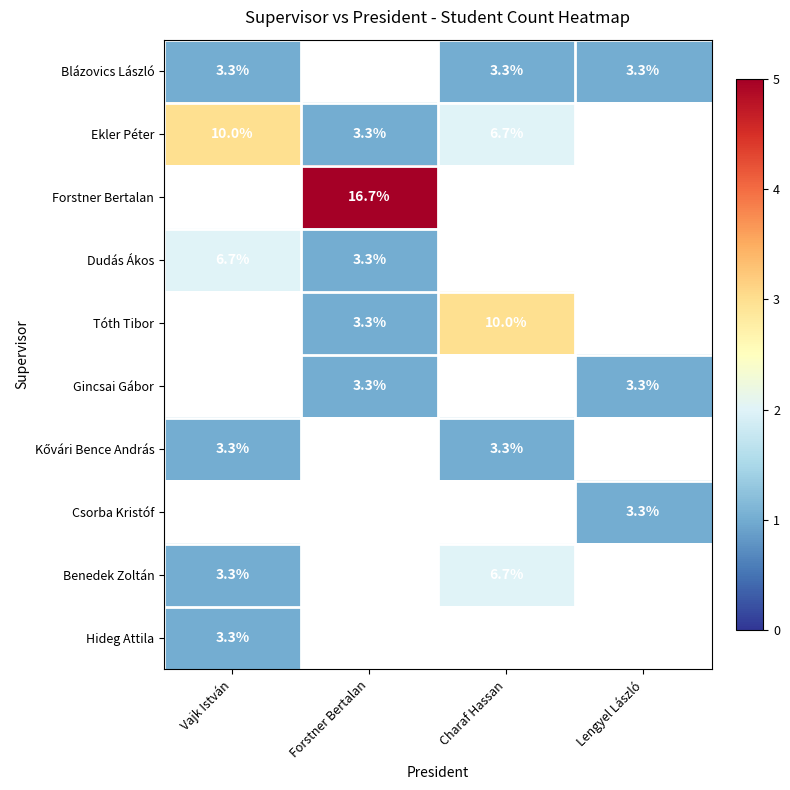

The value of Benedek Zoltán at Charaf Hassan is 9.8. True or false?

False